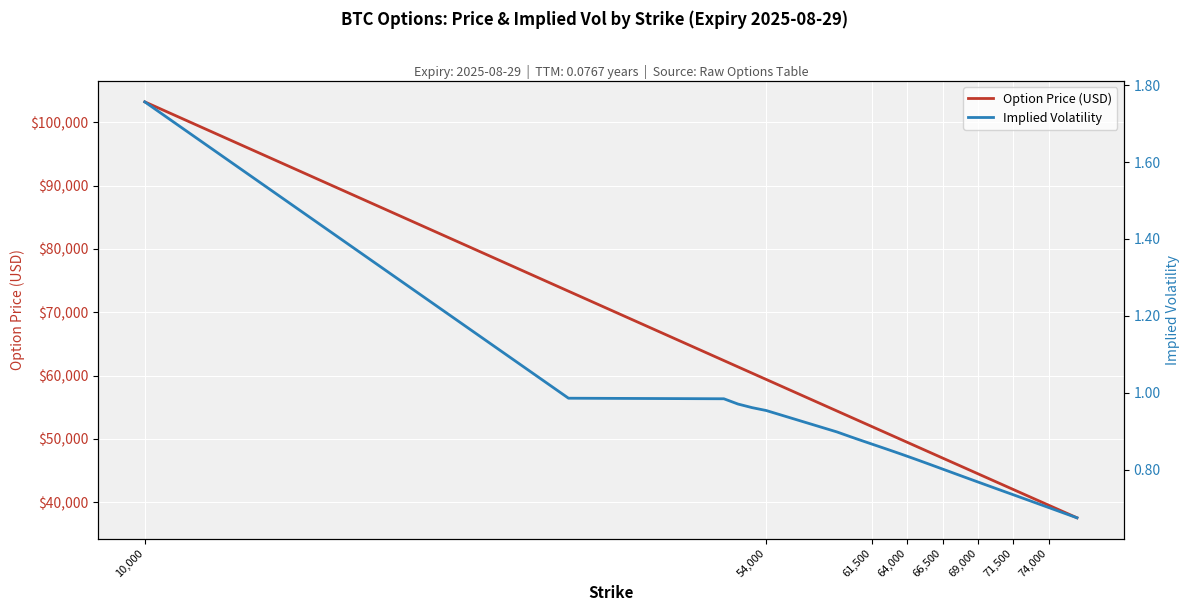

Which category has the highest value in the Option Price (USD) series?

10,000